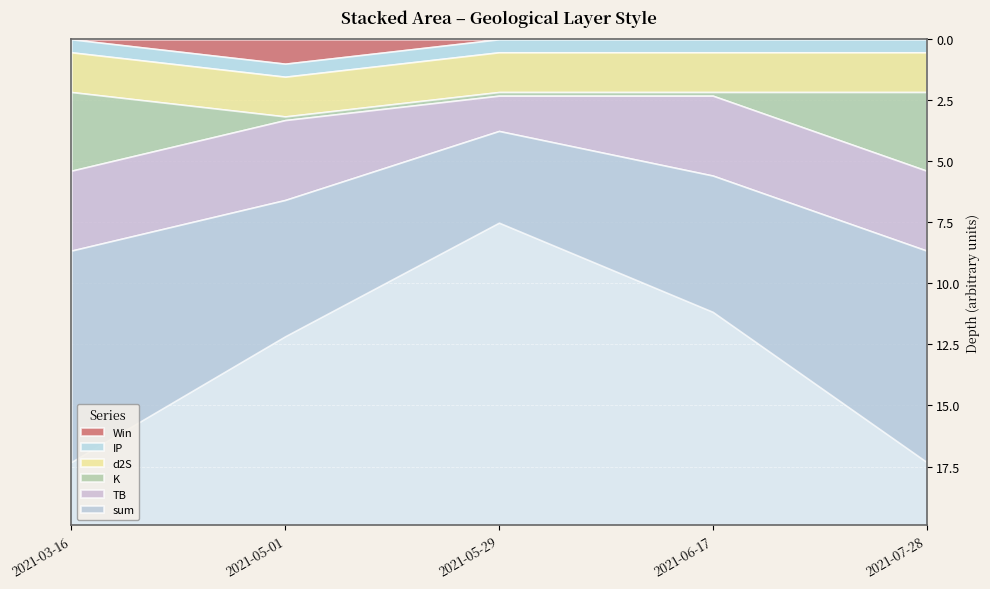

At which category is the sum across all series the highest?

2021-03-16